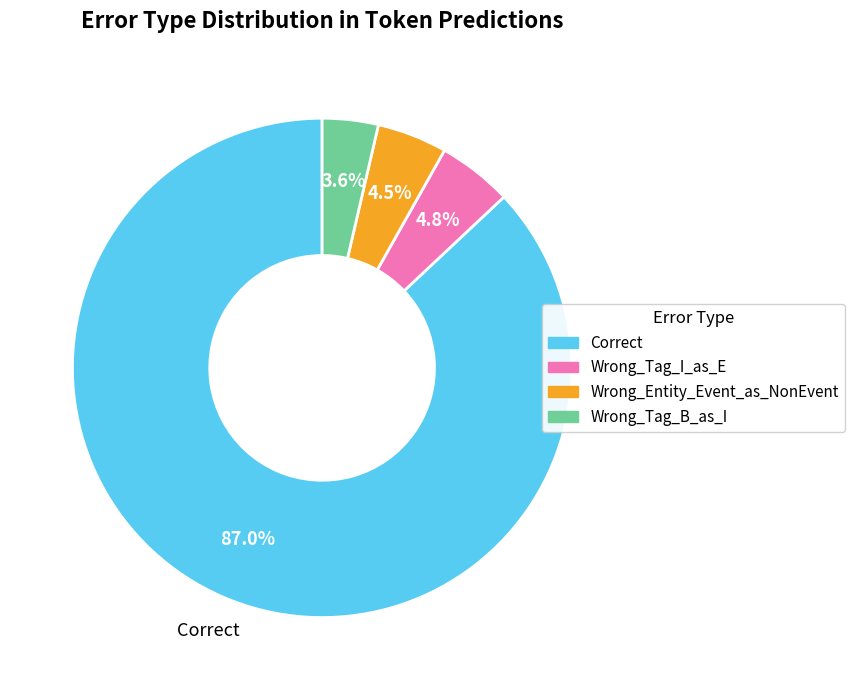

To the nearest percent, what is the average slice percentage?

25%